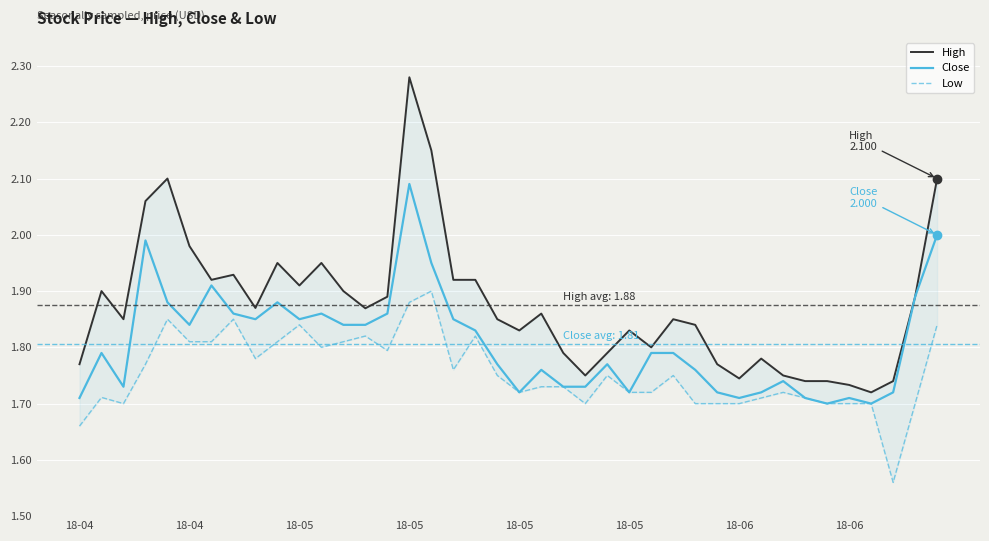

Rank the series by their average value, from highest to lowest.

High, Close, Low